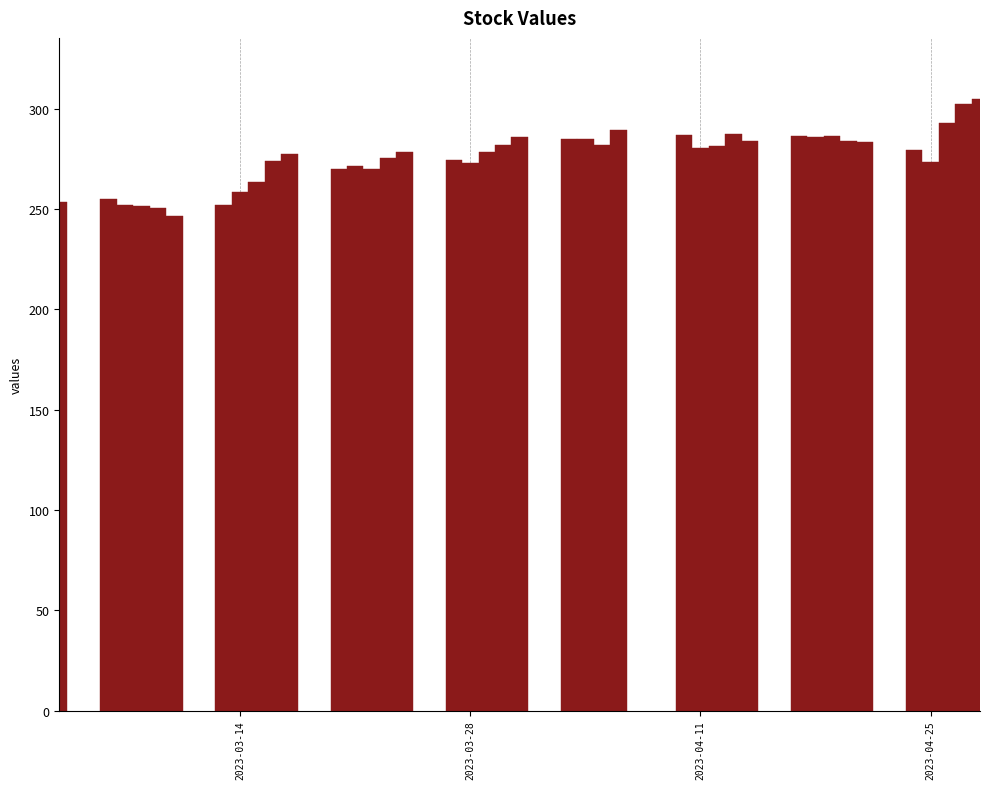

Does the chart contain any negative values?

No